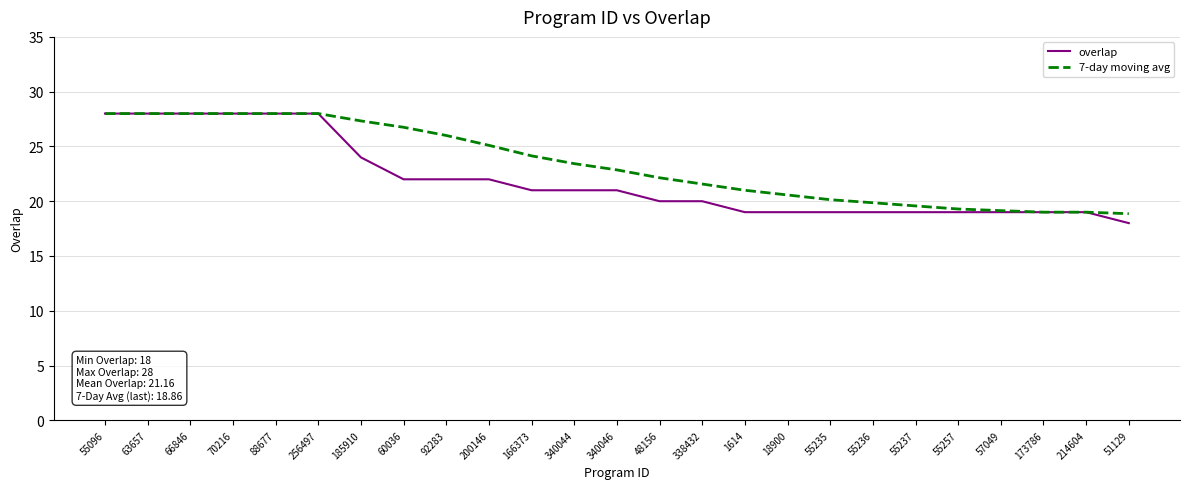

True or false: overlap has a value of 34.2 at 60036.

False